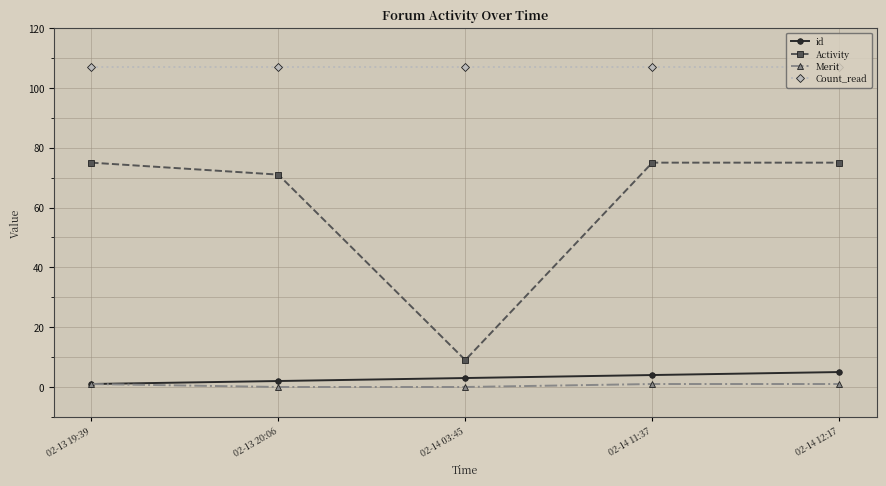

True or false: Activity has a value of 116 at 02-14 11:37.

False